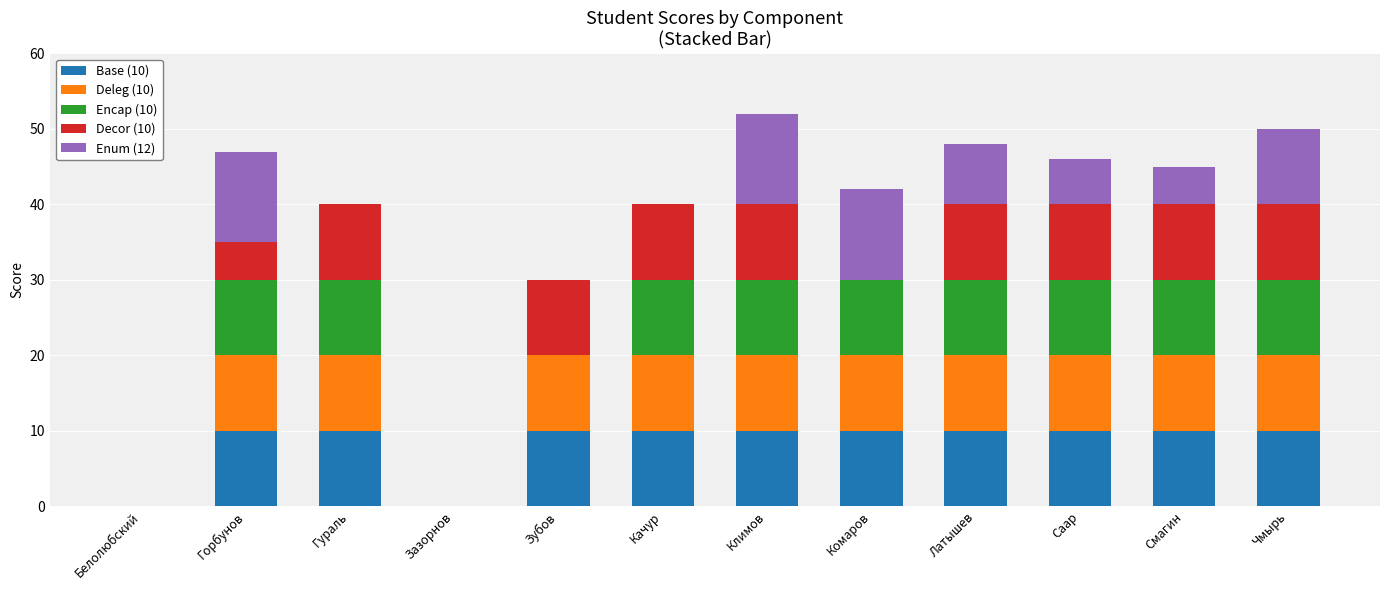

The Base (10) series shows 13 at Саар. True or false?

False